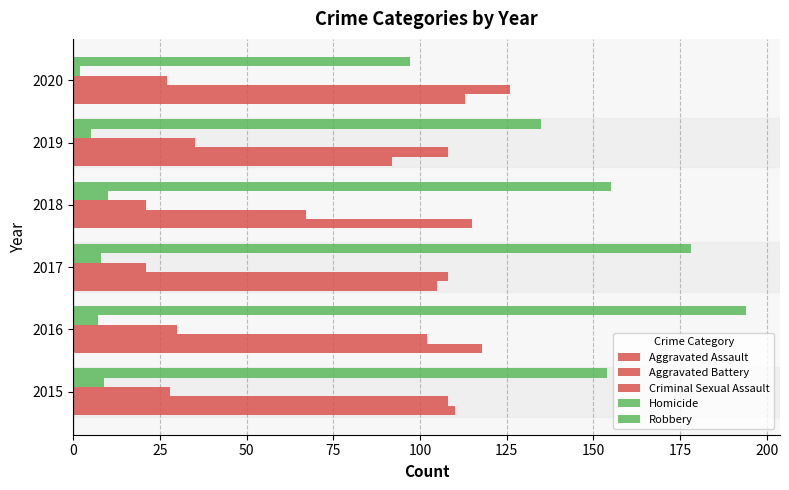

How many data points in Homicide are less than 8?

3